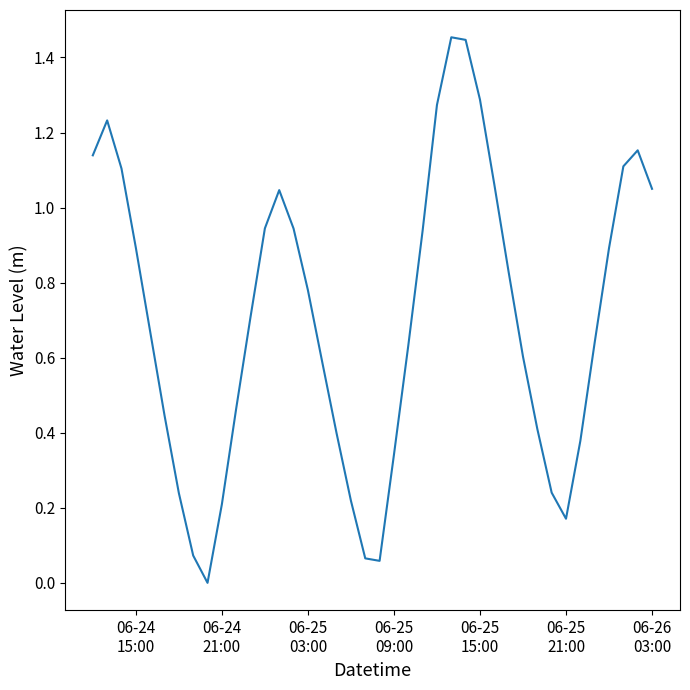

Reading right to left, extract all data points from this chart.

1.1	1.2	1.1	0.9	0.6	0.4	0.2	0.2	0.4	0.6	0.8	1.1	1.3	1.4	1.5	1.3	0.9	0.6	0.3	0.1	0.1	0.2	0.4	0.6	0.8	0.9	1.0	0.9	0.7	0.5	0.2	0.0	0.1	0.2	0.4	0.7	0.9	1.1	1.2	1.1